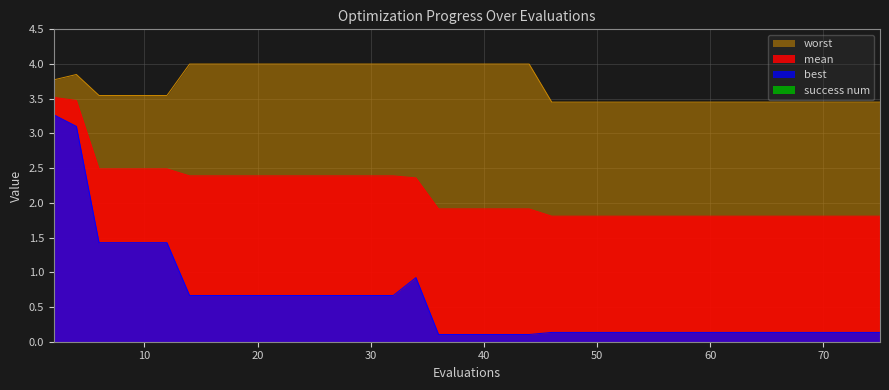

What is the average value of the worst series?

3.7